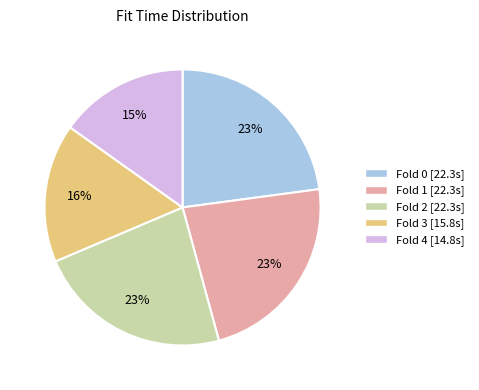

How many slices are in this pie chart?

5